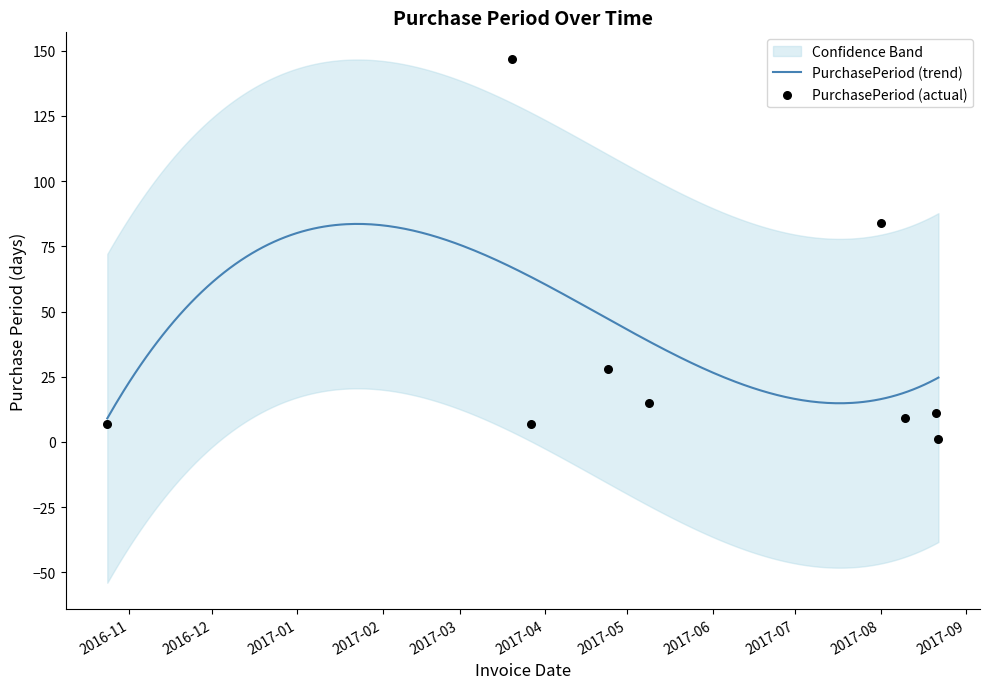

What is the change in value from 2016-10-24 to 2017-05-09?

+8